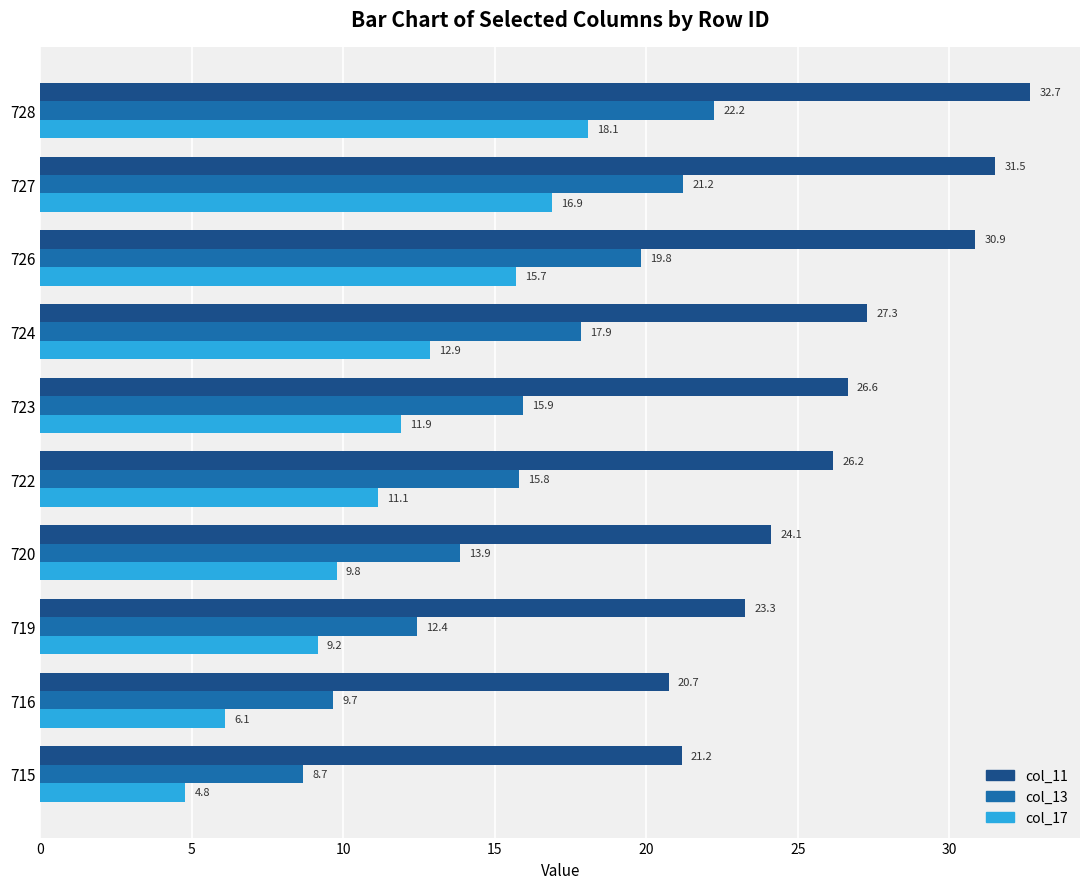

How many values in the col_17 series exceed 11?

6